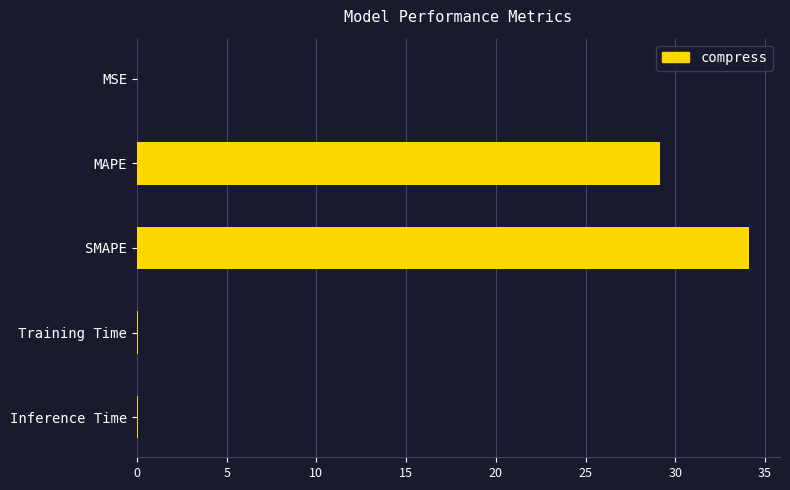

What is the sum of all values?

63.4